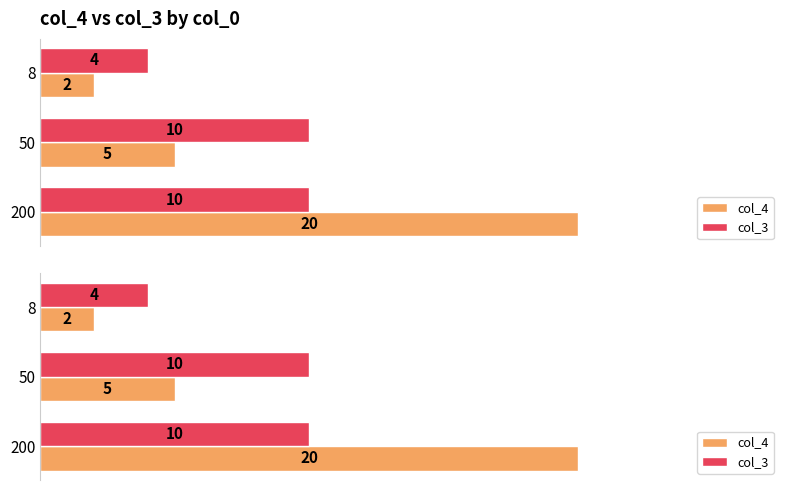

Which series changed the most between 50 and 8?

col_3